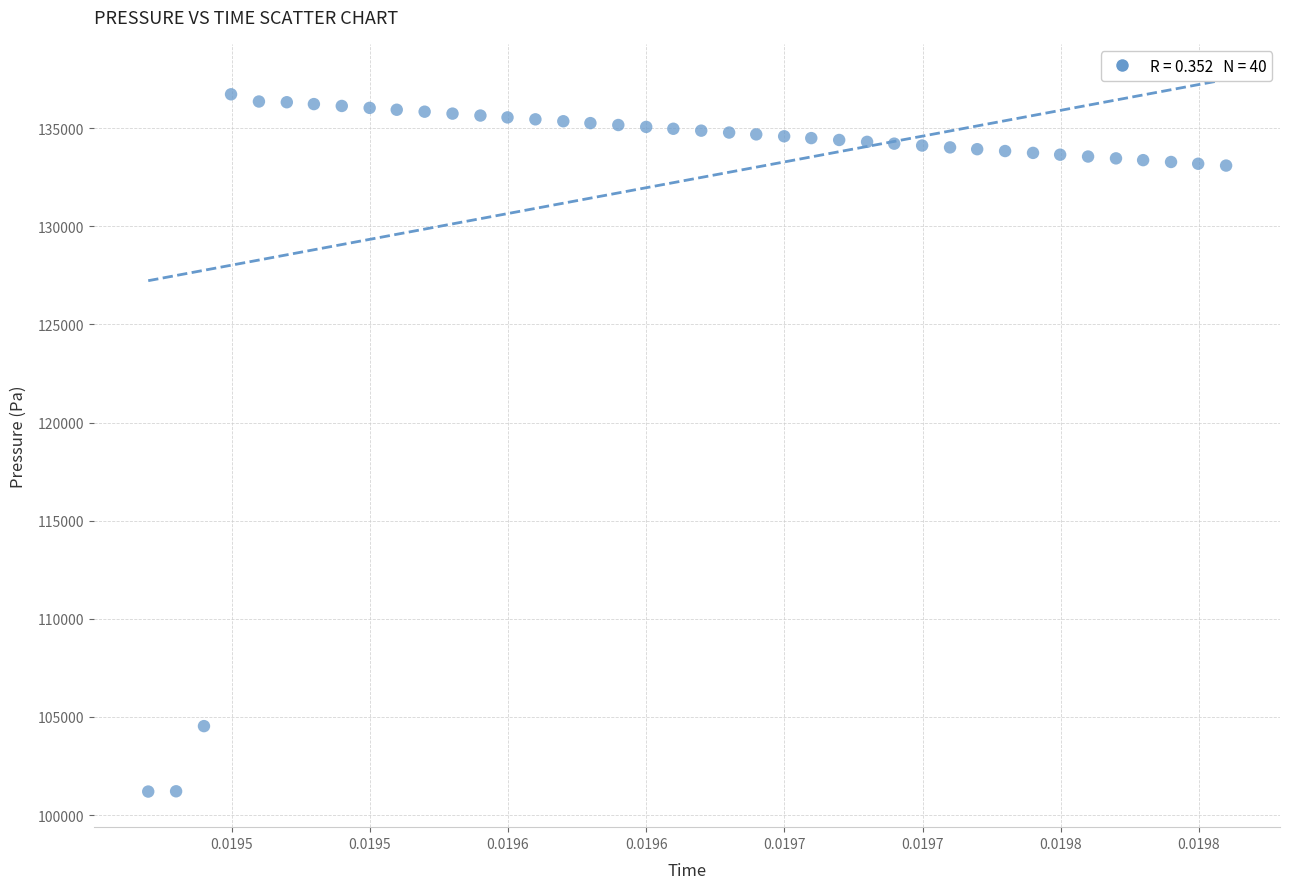

What is the range of Y values (max minus min)?

35518.8